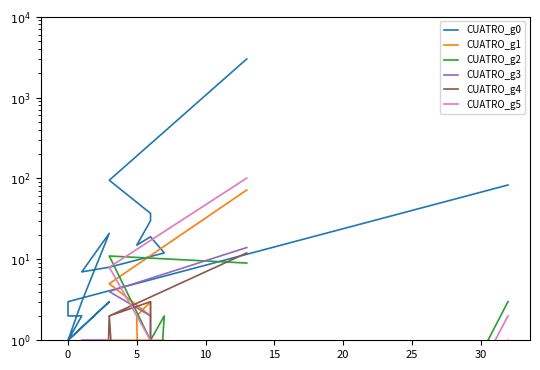

What is the greatest value displayed?

2999.0